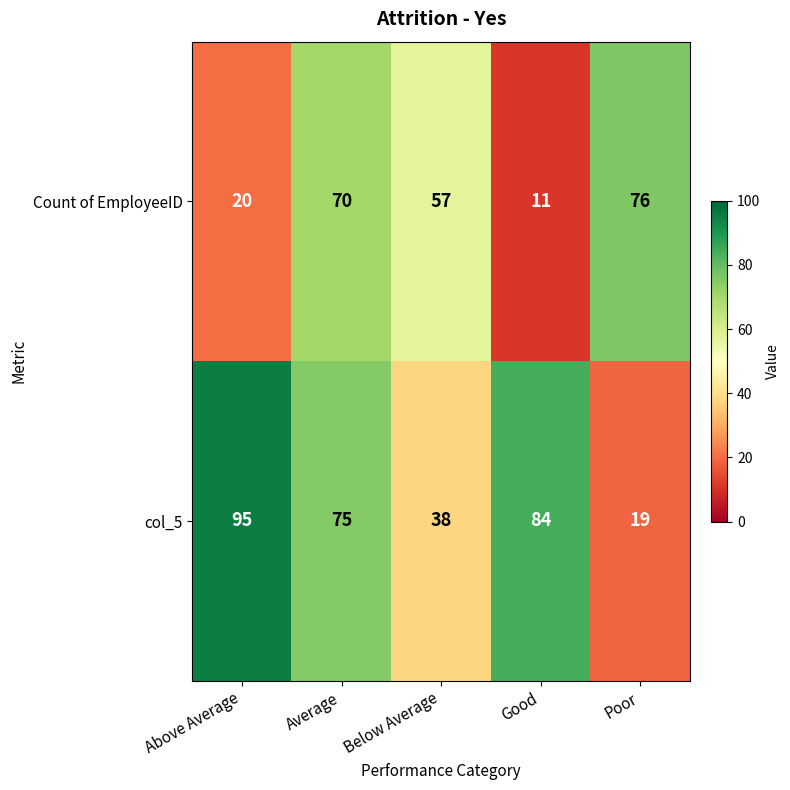

At which category is the sum across all series the highest?

Average